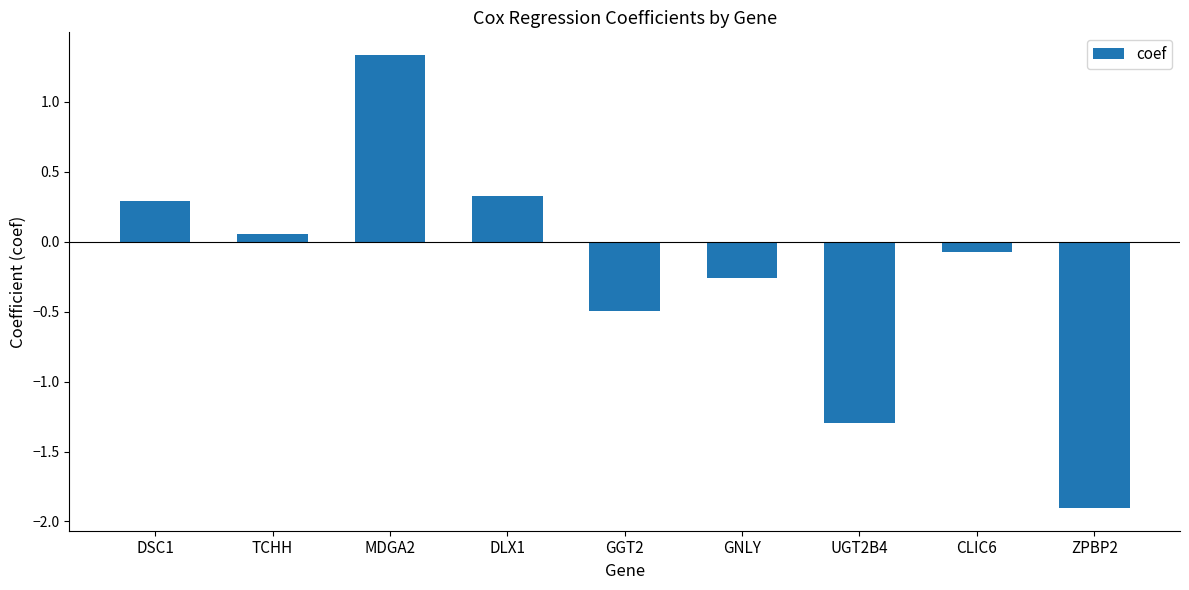

Rank the categories by value from highest to lowest.

MDGA2, DLX1, DSC1, TCHH, CLIC6, GNLY, GGT2, UGT2B4, ZPBP2